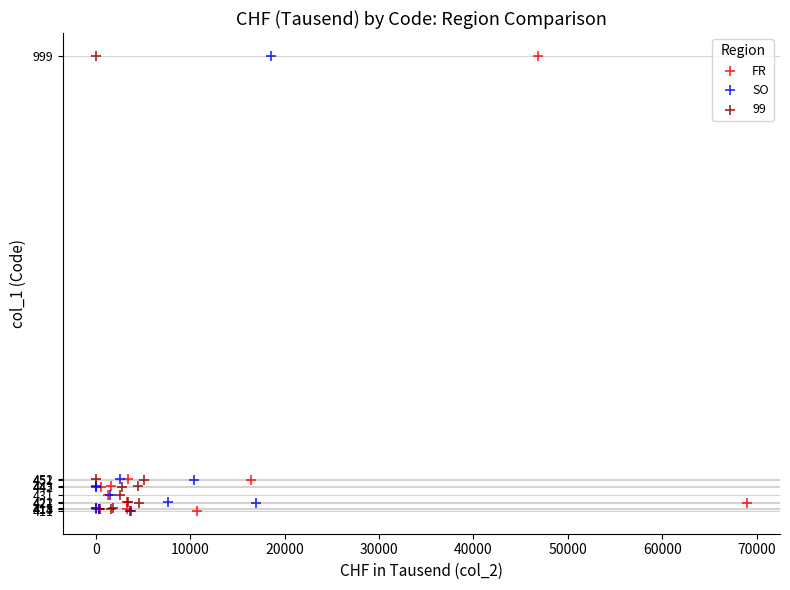

What are all the series names shown in the legend?

FR, SO, 99